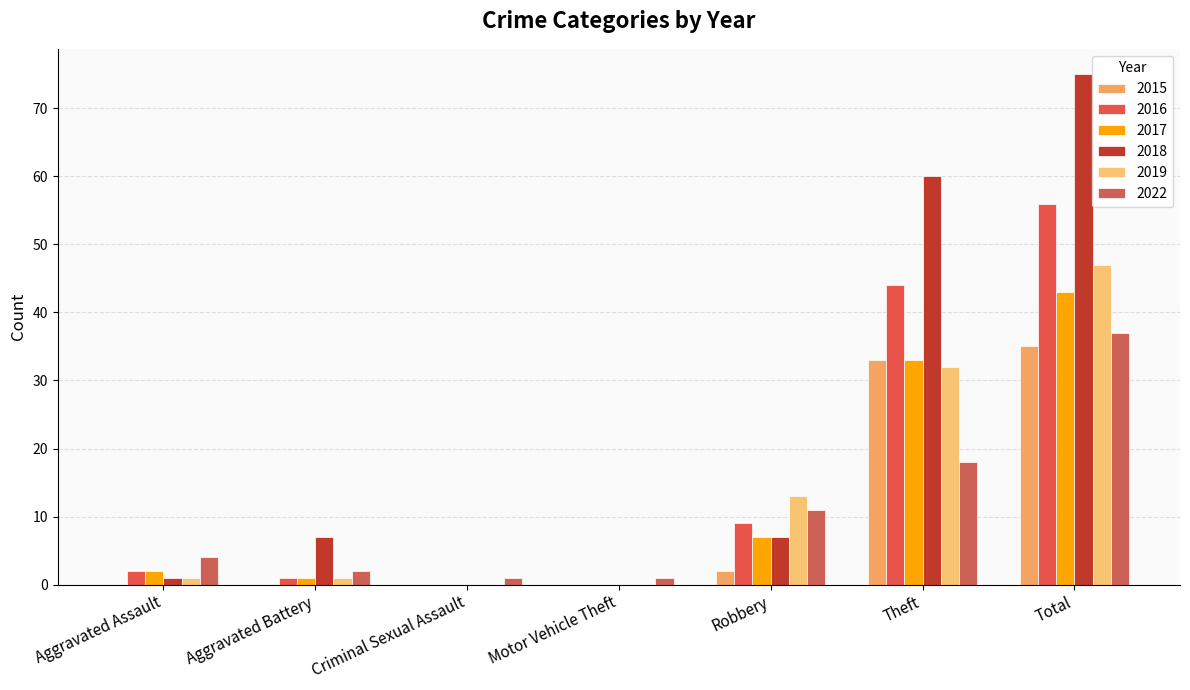

Is the value of 2015 at Theft greater than the value of 2018 at Theft?

No